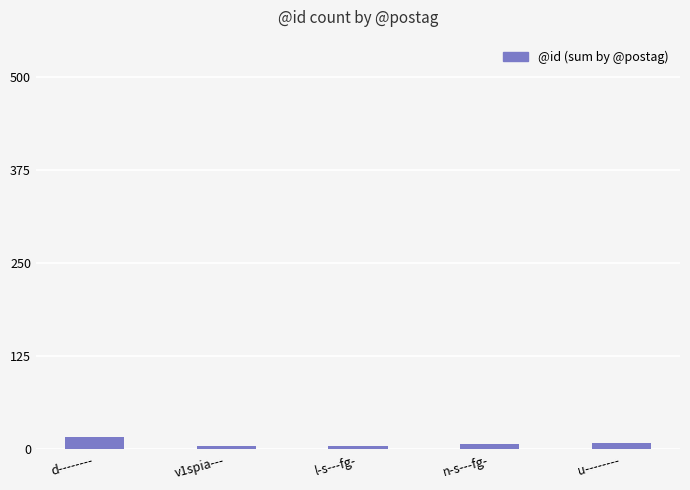

What is the maximum value shown in the chart?

17